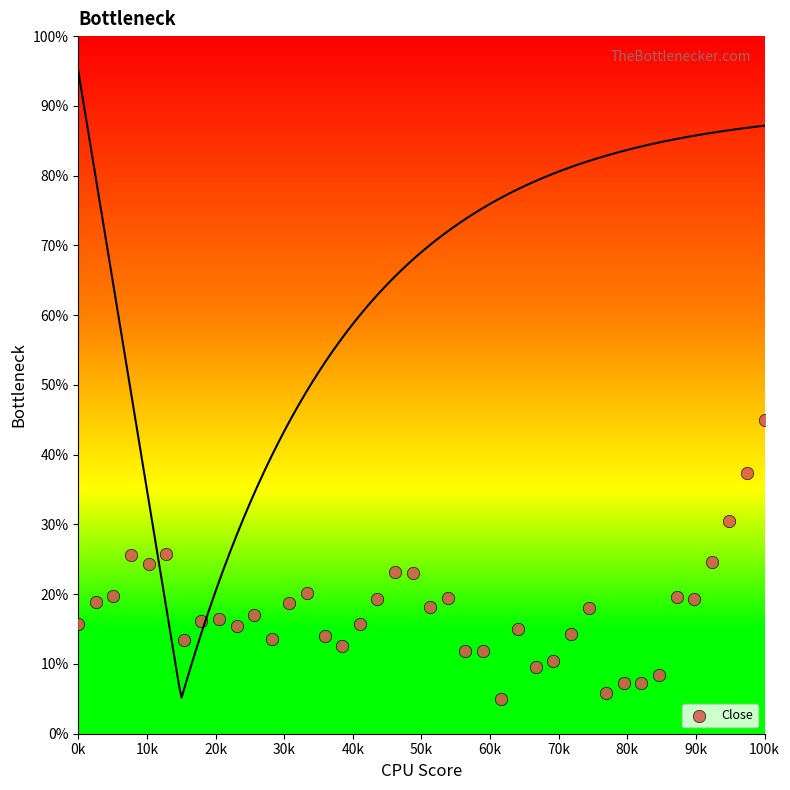

What is the range of Y values (max minus min)?

40.0